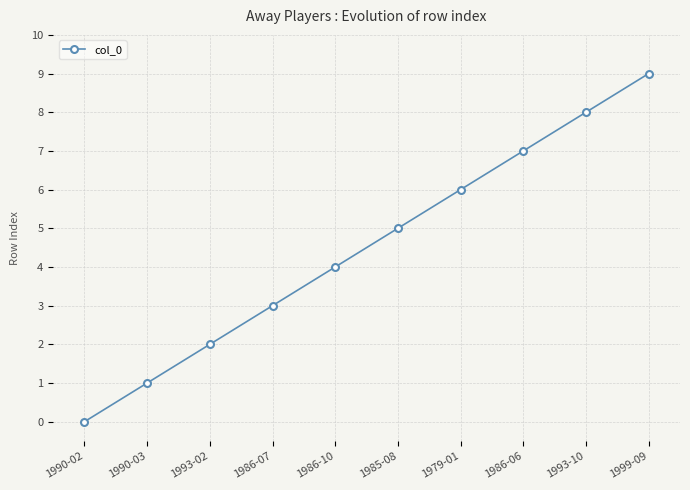

How many values are above zero?

9